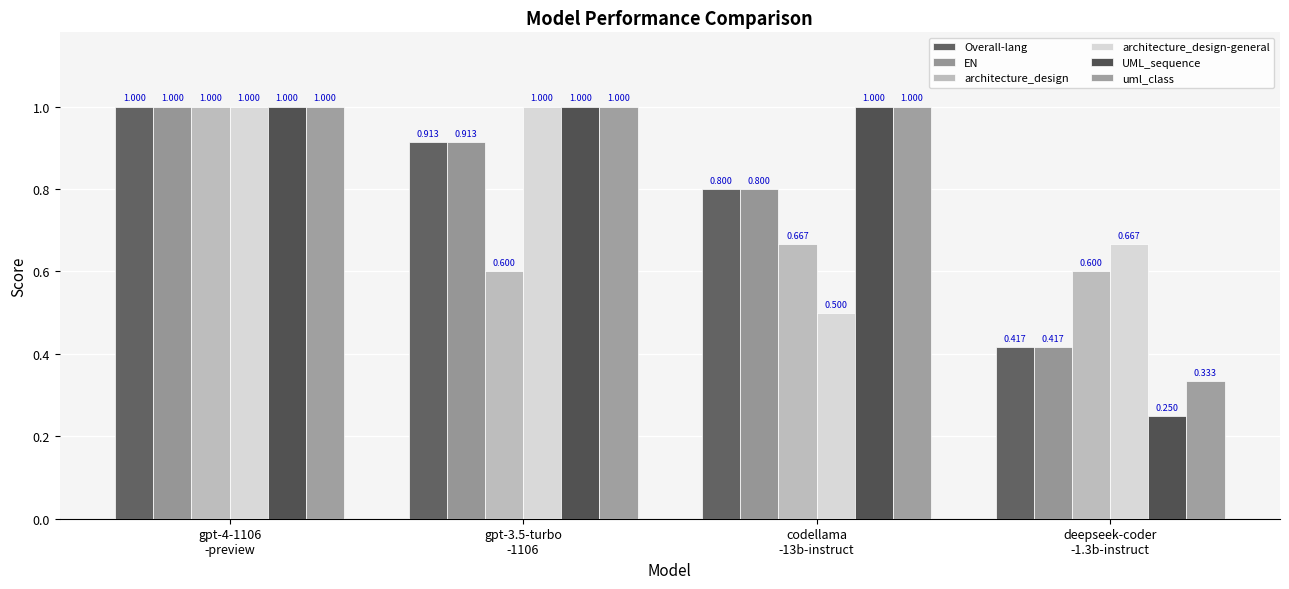

How many groups of bars are there?

4